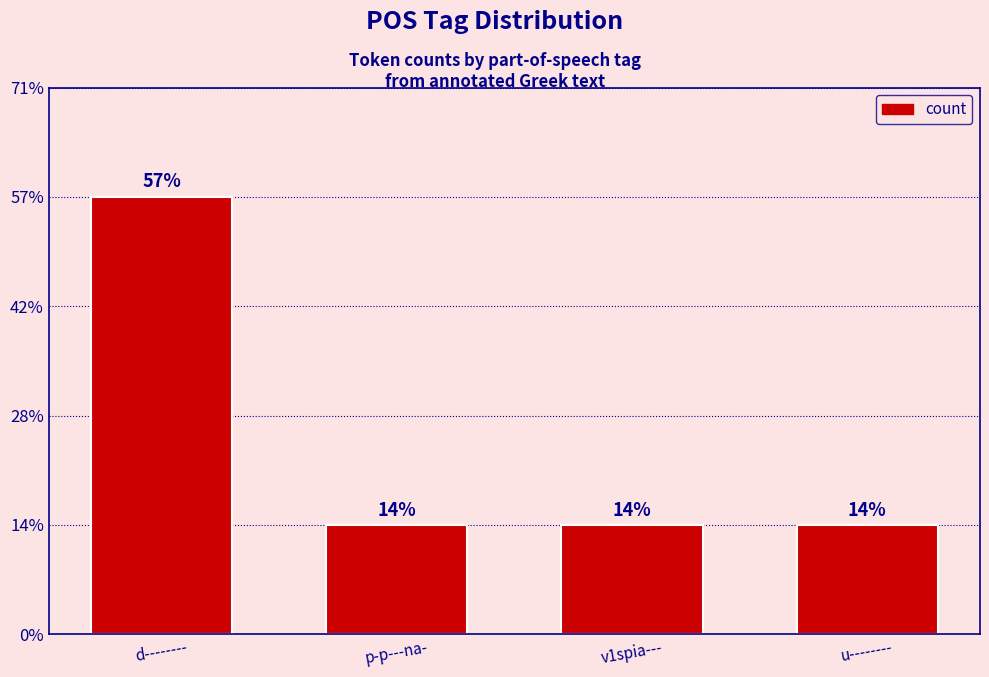

Are the bars horizontal?

No